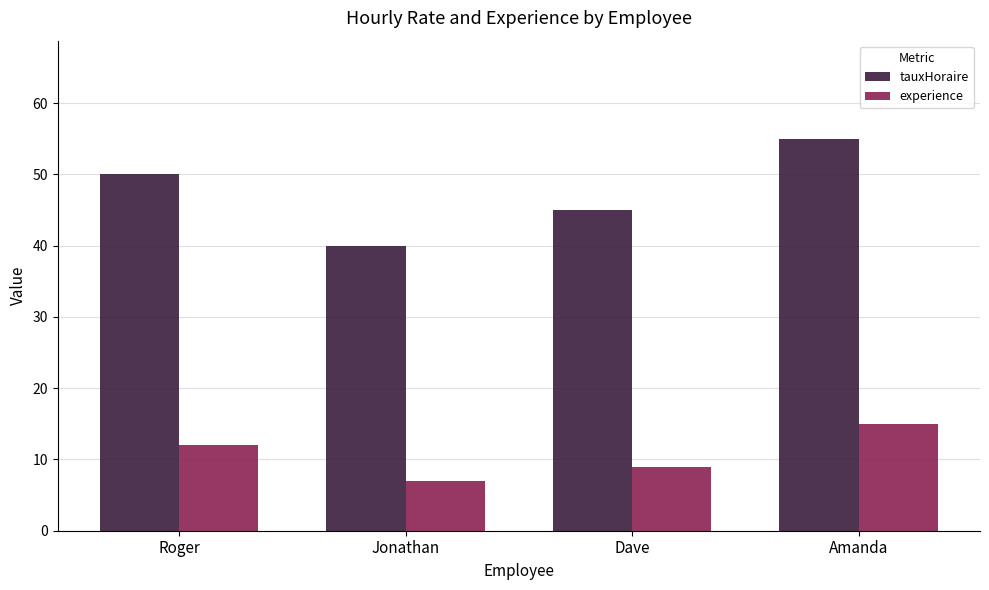

What is the label of the 2nd bar from the left?

Jonathan